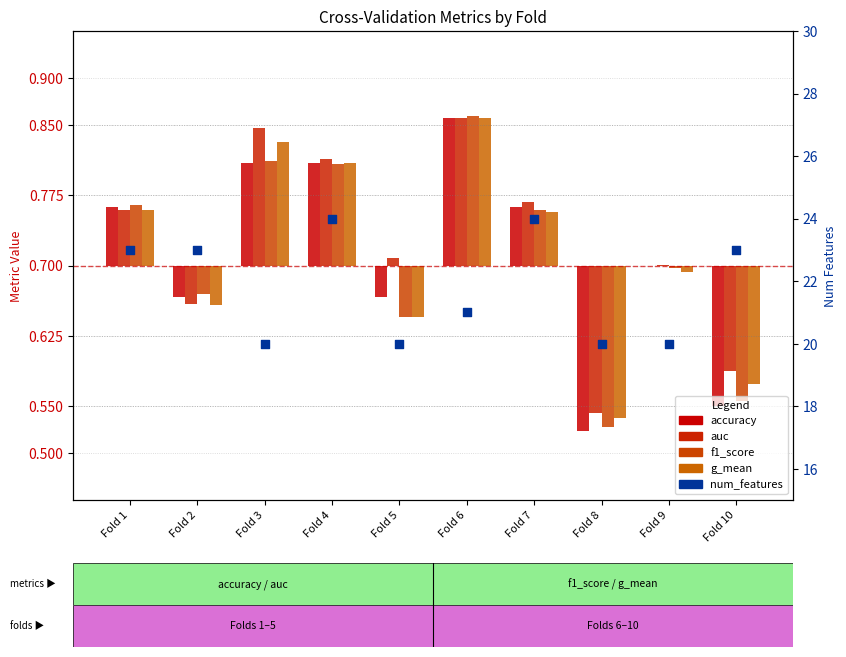

Which series reaches the maximum Y coordinate?

num_features